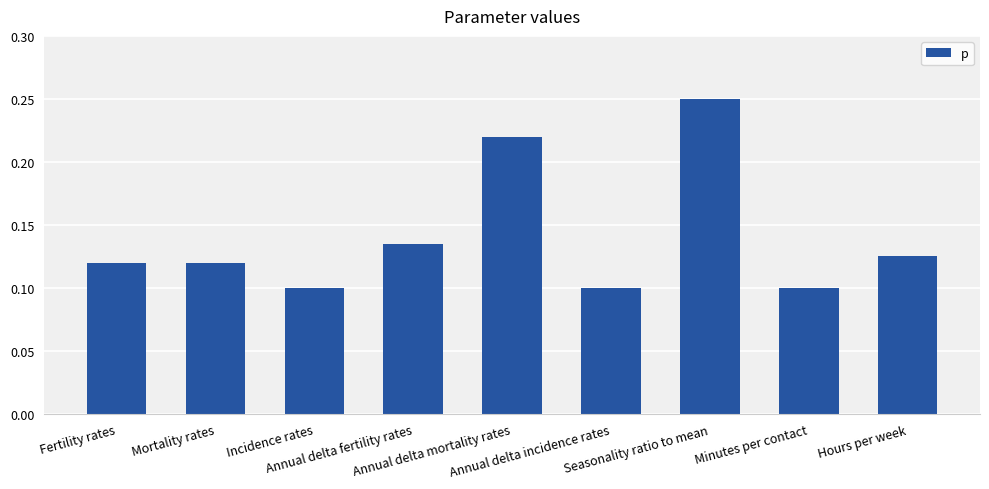

What is the sum of all values?

1.3